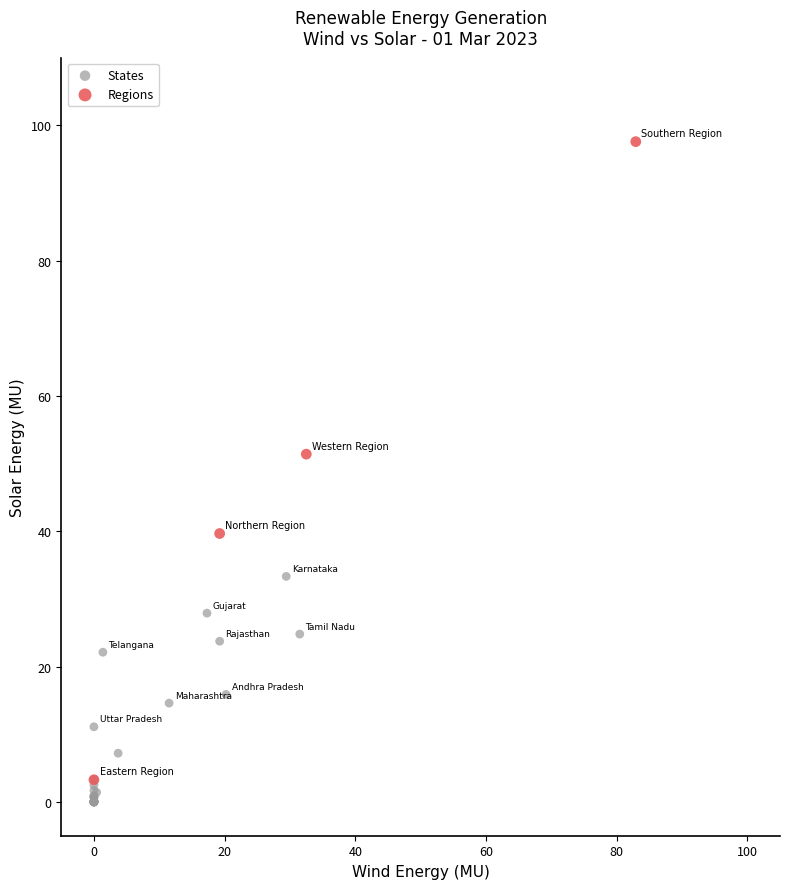

Which series contains the highest Y value?

Regions